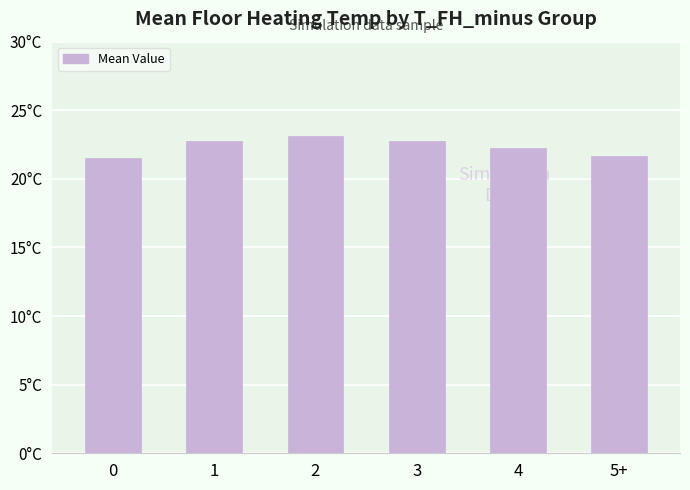

Between 3 and 5+, which is larger?

3